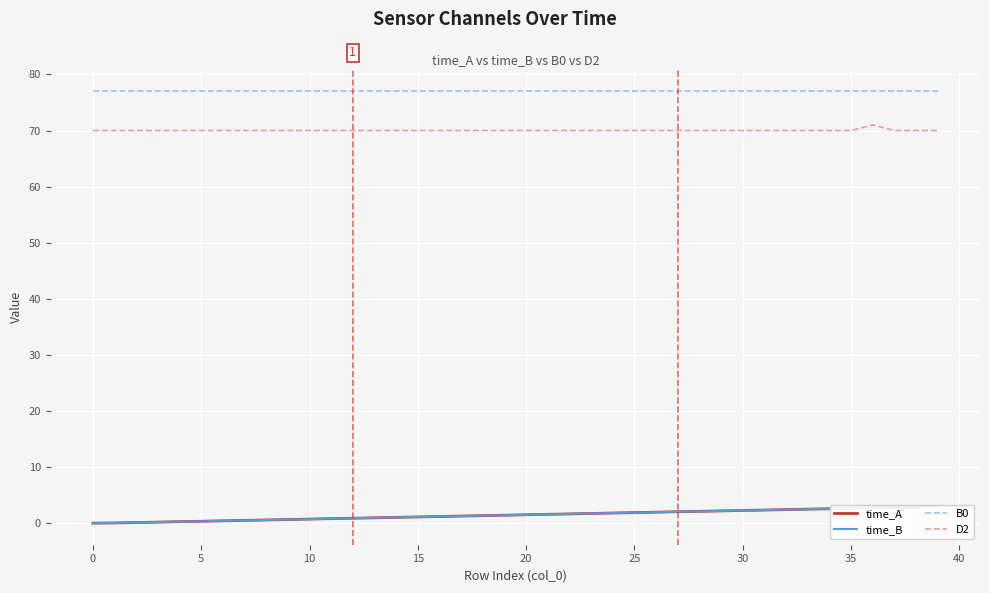

What is the minimum value for D2?

70